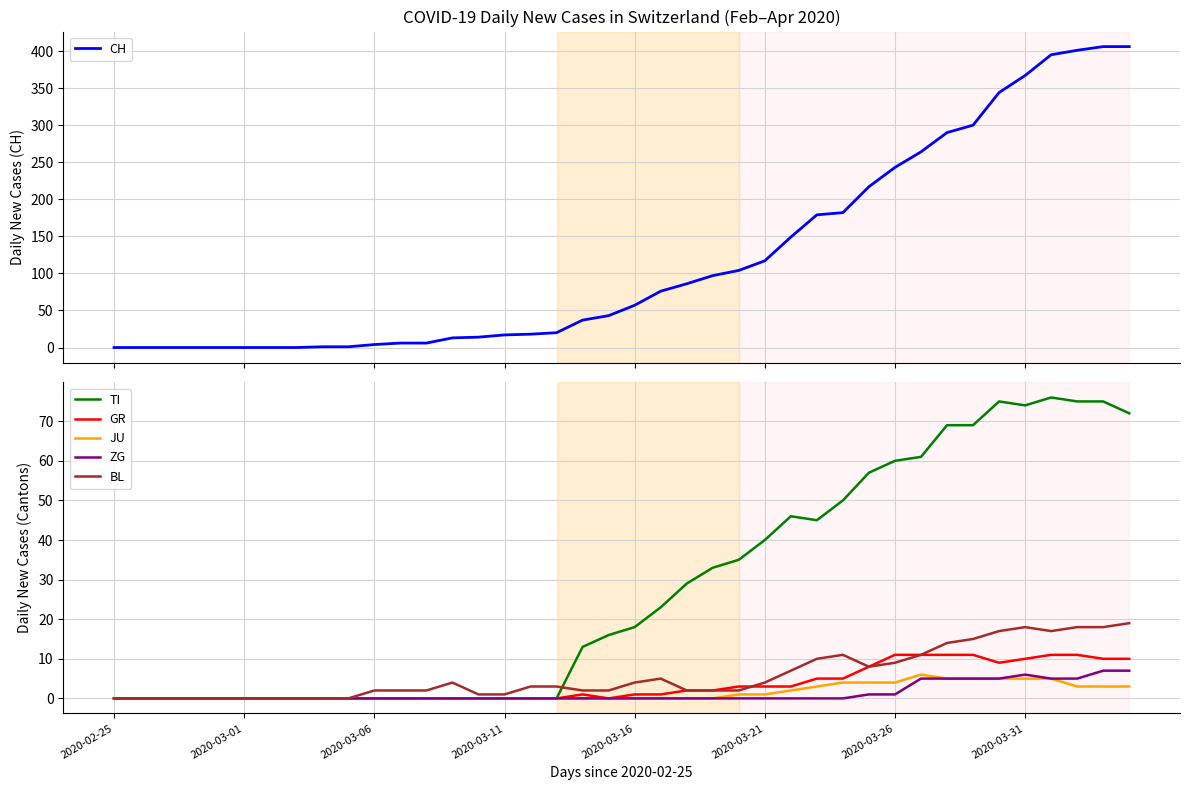

Which series has the largest total across all categories?

CH